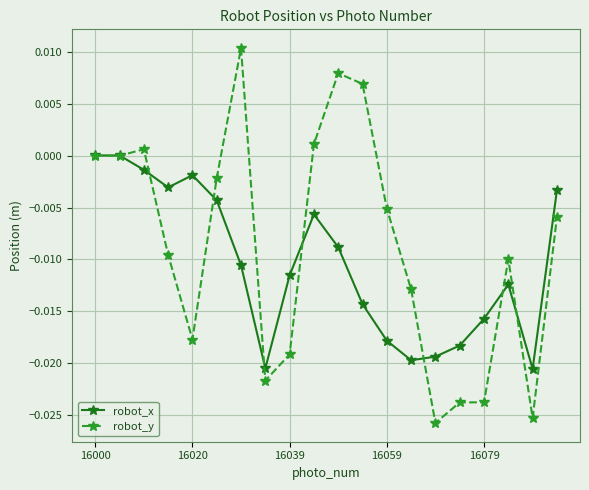

In robot_x, how many points are lower than both neighbors (excluding endpoints)?

4